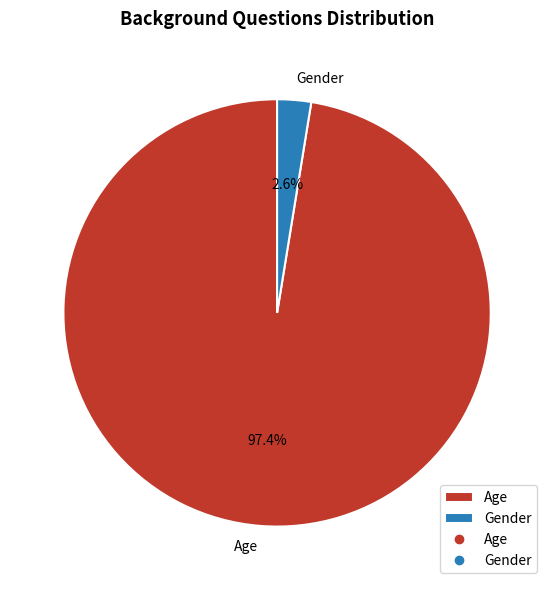

To the nearest percent, what is the combined percentage of Age and Gender?

100%